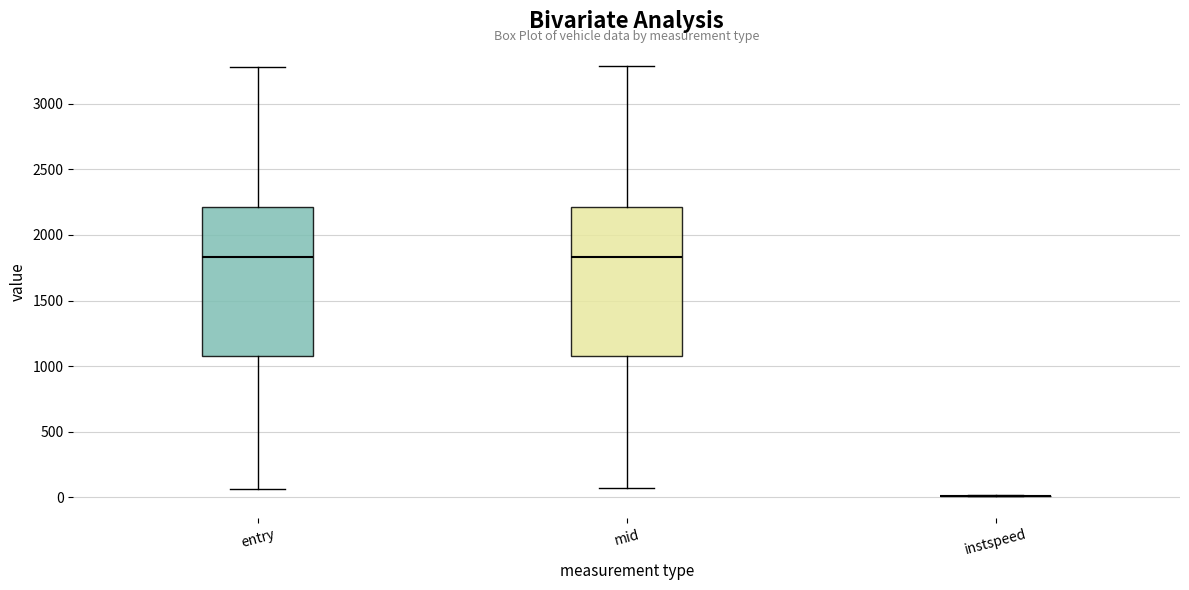

Reading left to right, transcribe this box plot: for each box, give where its median line is, the range the box spans, and where its two whiskers end, as read against the y-axis. The values are not printed on the chart, so give them approximately, as read against the axis.

entry: median 1850, box 1100 to 2200, whiskers 50 to 3300
mid: median 1850, box 1100 to 2200, whiskers 50 to 3300
instspeed: box collapsed to a line at 0, whiskers 0 to 0